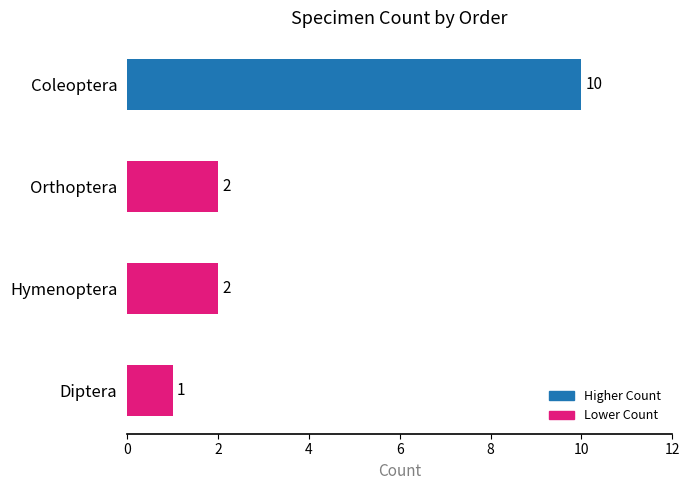

Approximately how many times larger is the value at Orthoptera compared to Diptera?

2.0